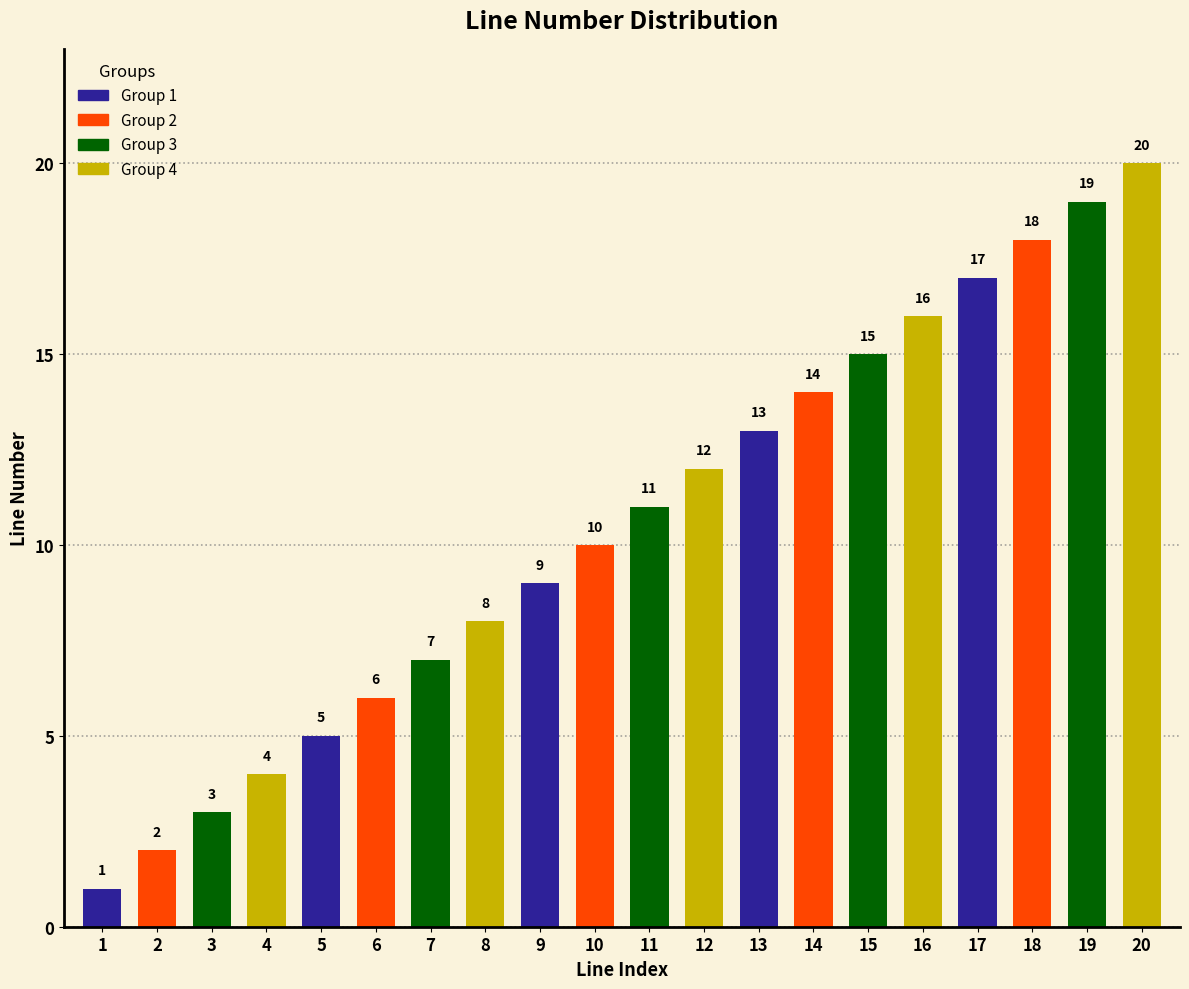

Reading left to right, transcribe all the data shown in this chart.

1=1	2=2	3=3	4=4	5=5	6=6	7=7	8=8	9=9	10=10	11=11	12=12	13=13	14=14	15=15	16=16	17=17	18=18	19=19	20=20